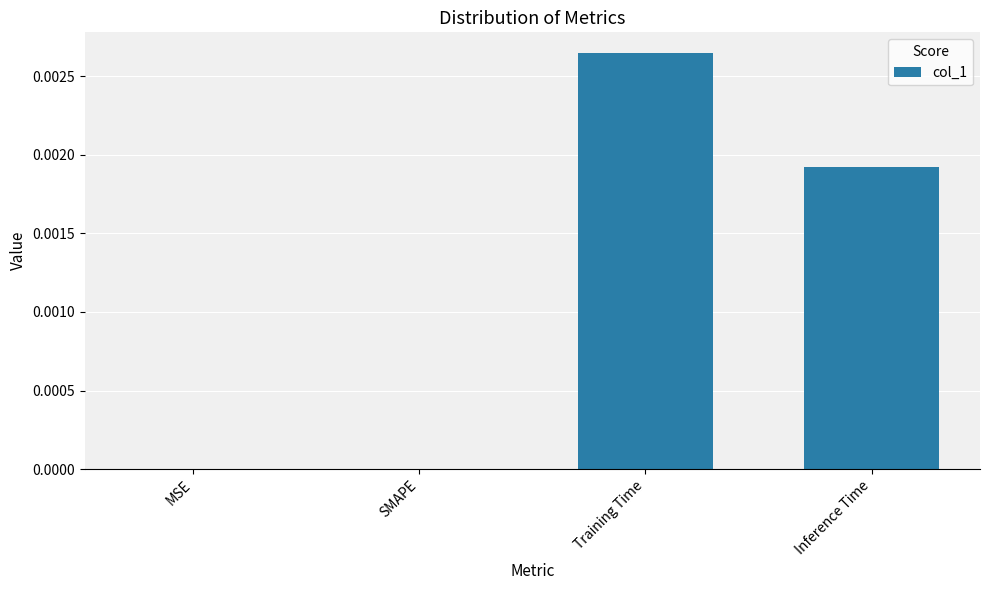

The chart shows a value of 0.0 at Training Time. True or false?

True